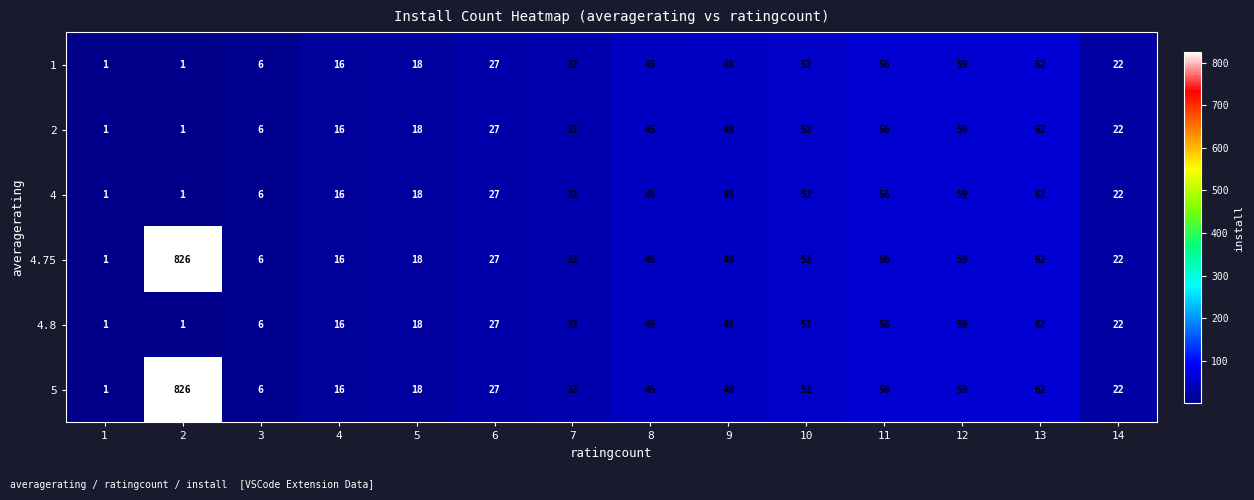

How many categories are shown in the chart?

14